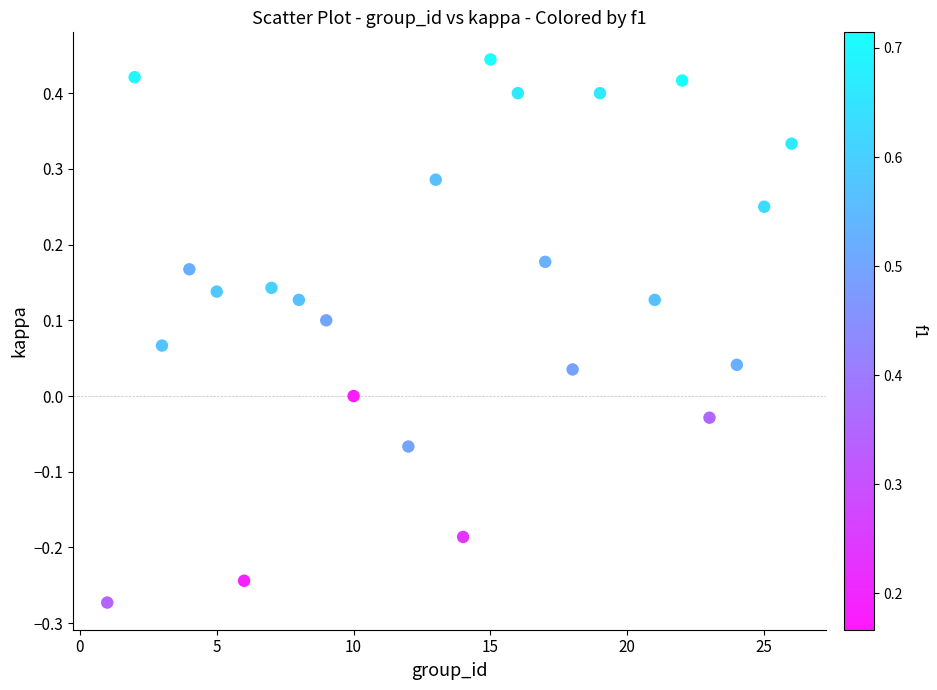

What is the range of Y values (max minus min)?

0.7